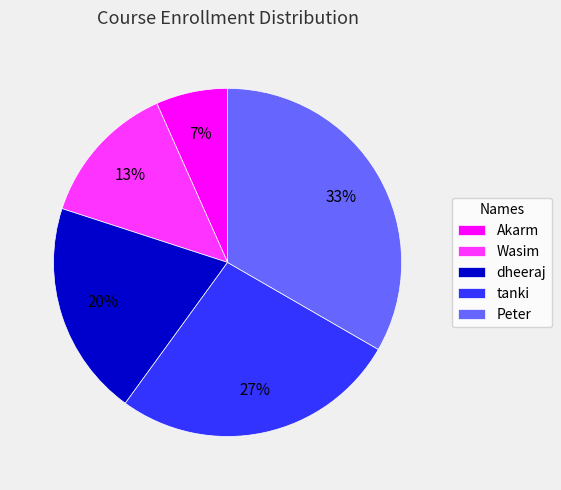

Rank the categories by value from lowest to highest.

Akarm, Wasim, dheeraj, tanki, Peter